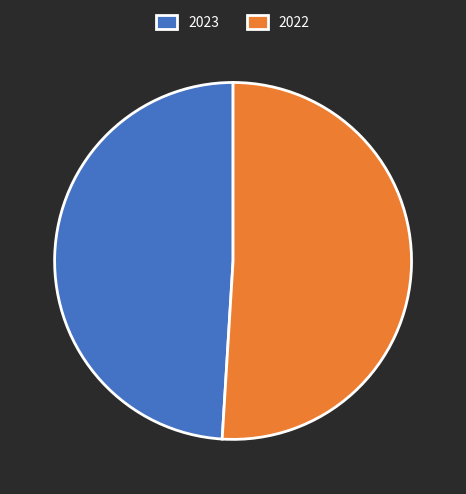

True or false: 2022 accounts for 57% of the total.

False